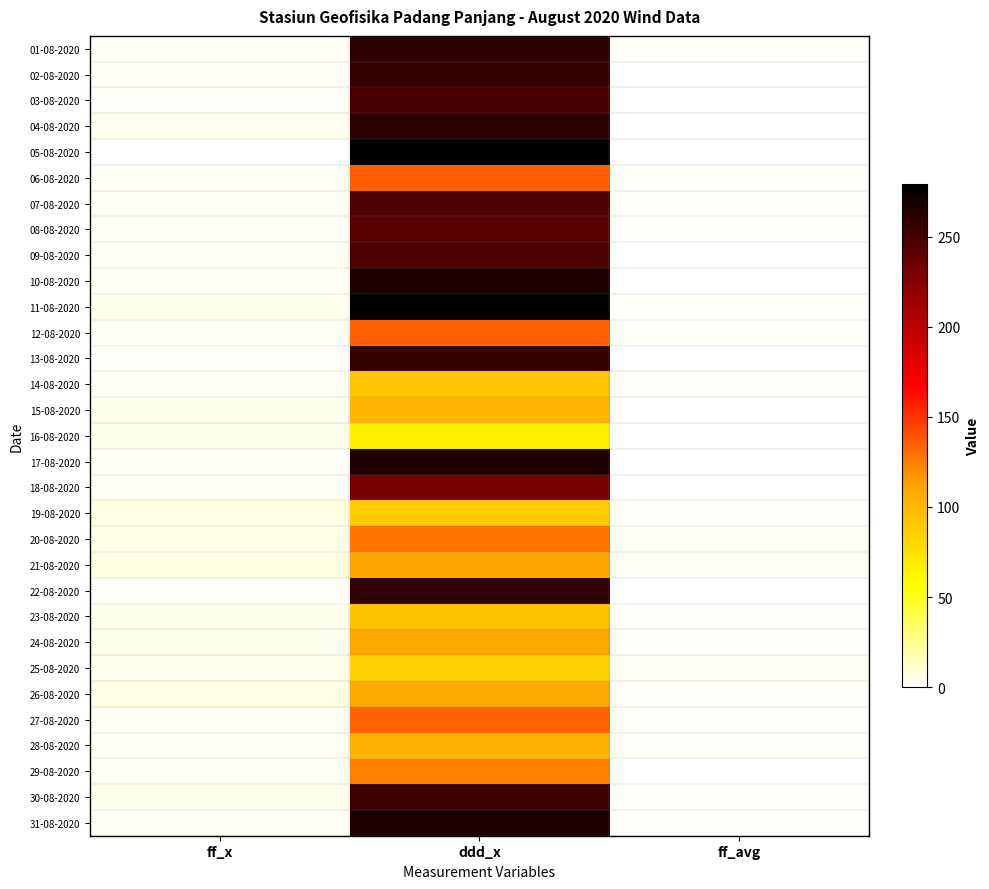

What is the total value across all series at ff_x?

111